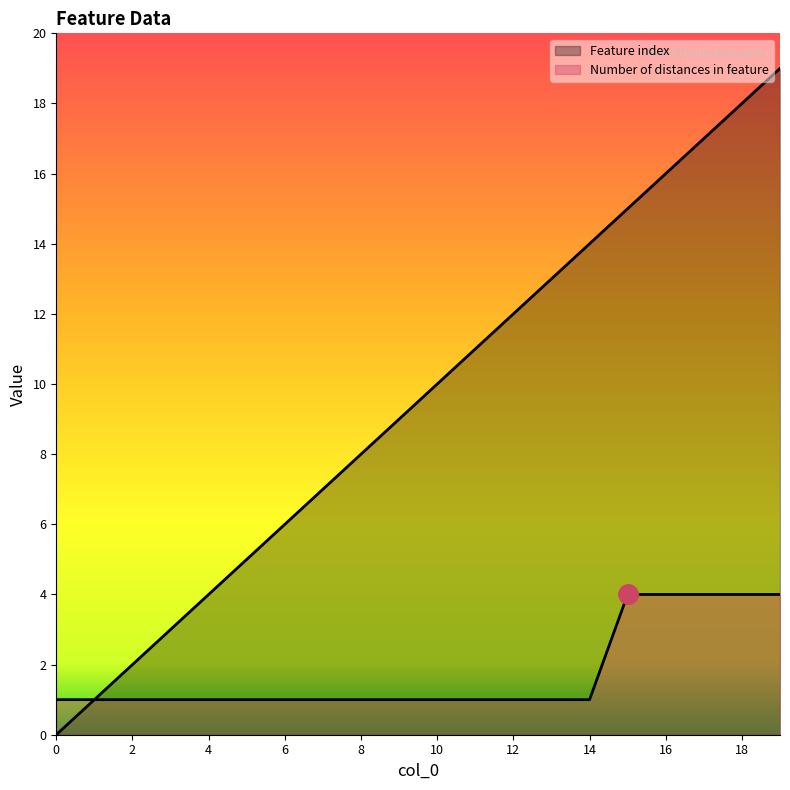

At 9, list the series in order from largest to smallest.

Feature index, Number of distances in feature